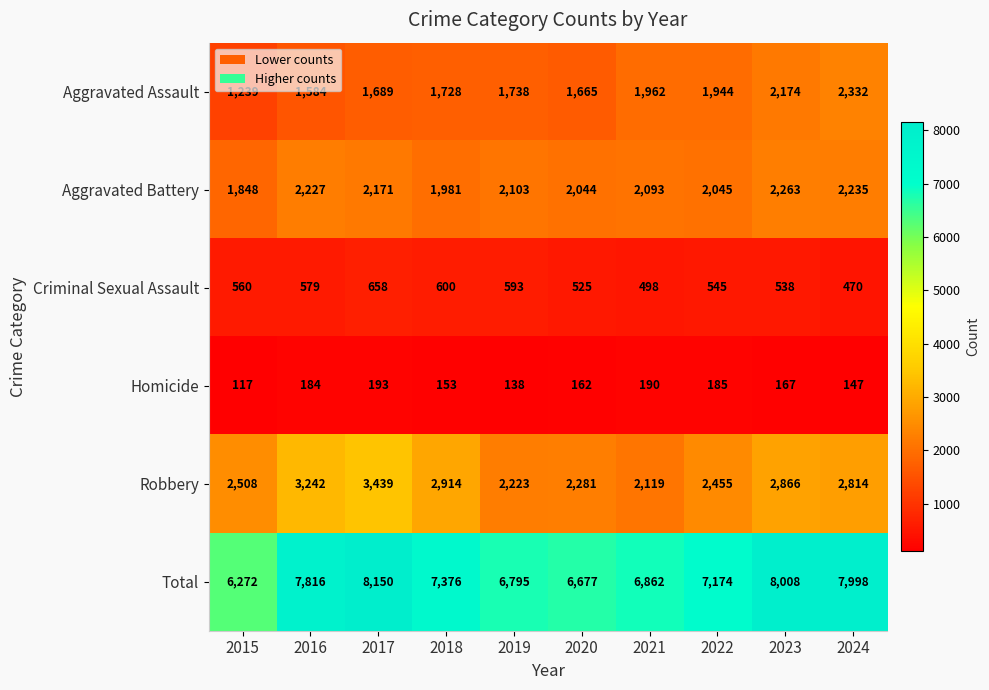

What is the difference between the highest and lowest values at 2019?

6657